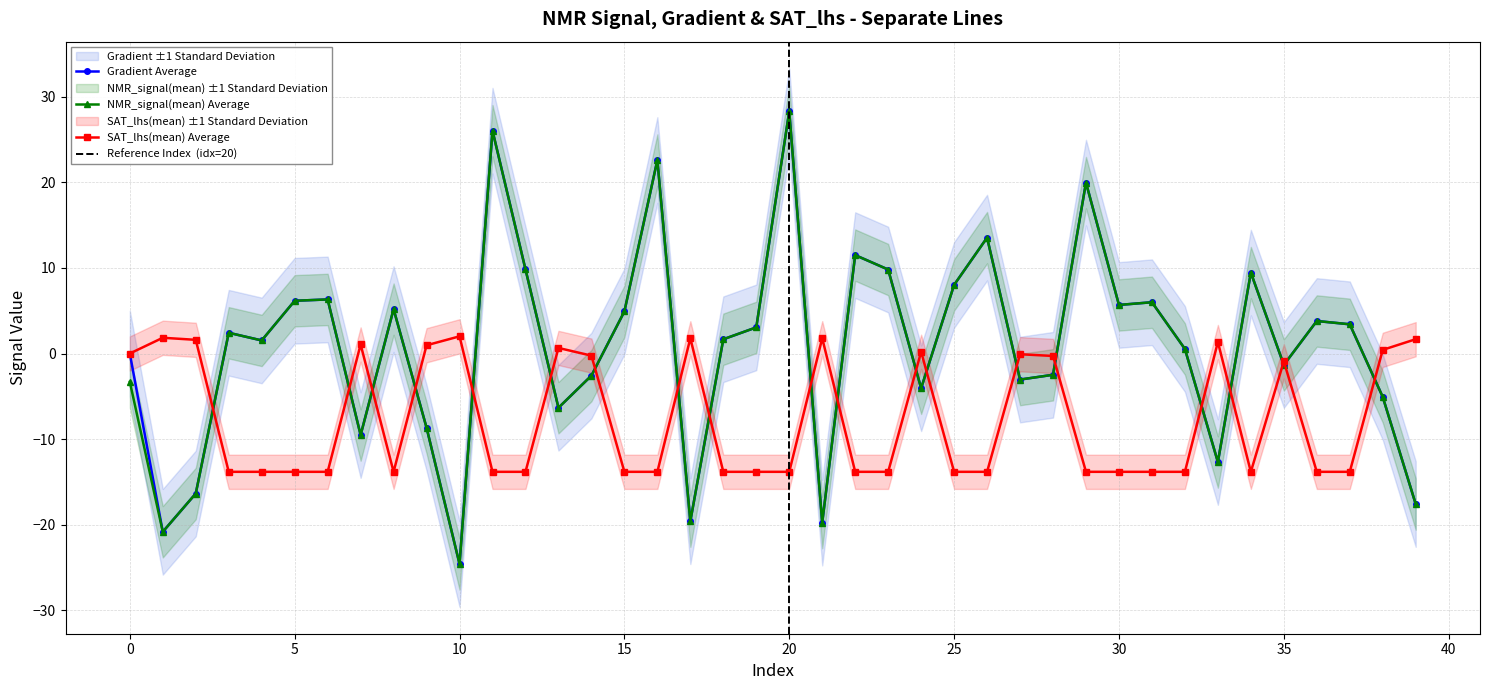

Rank the categories by NMR_signal(mean) value from highest to lowest.

20, 11, 16, 29, 26, 22, 12, 23, 34, 25, 6, 5, 31, 30, 8, 15, 36, 37, 19, 3, 18, 4, 32, 35, 28, 14, 27, 0, 24, 38, 13, 9, 7, 33, 2, 39, 17, 21, 1, 10